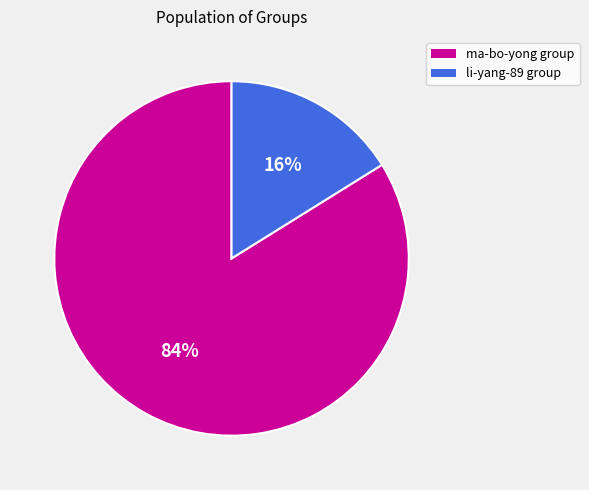

Does any single category account for the majority?

Yes